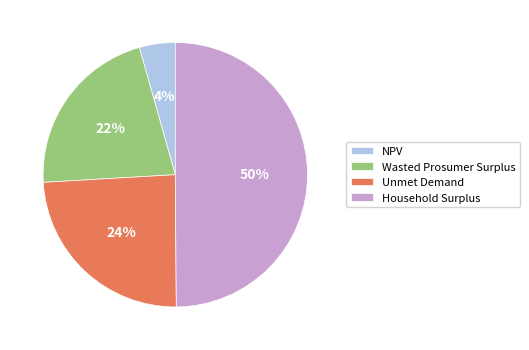

Is it true that Household Surplus is 60% of the pie?

False